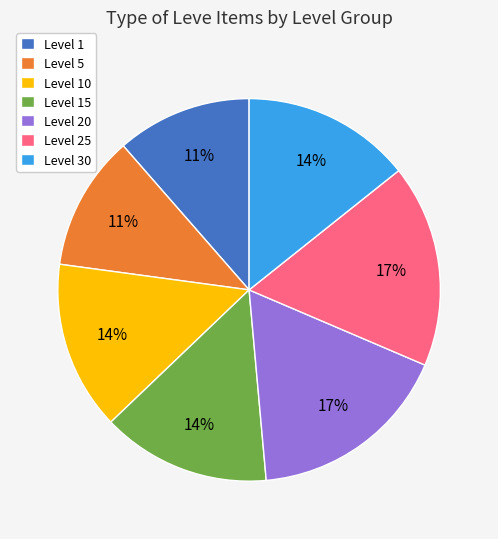

Does any single category account for the majority?

No